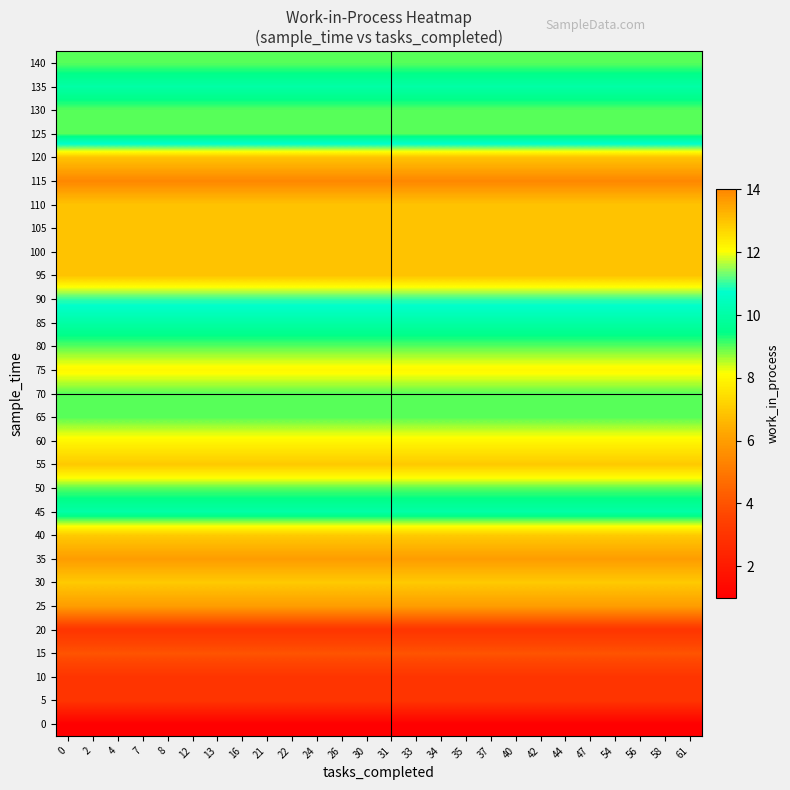

Reading right to left, transcribe all the data shown in this chart.

0: 61=1	58=1	56=1	54=1	47=1	44=1	42=1	40=1	37=1	35=1	34=1	33=1	31=1	30=1	26=1	24=1	22=1	21=1	16=1	13=1	12=1	8=1	7=1	4=1	2=1	0=1
5: 61=3	58=3	56=3	54=3	47=3	44=3	42=3	40=3	37=3	35=3	34=3	33=3	31=3	30=3	26=3	24=3	22=3	21=3	16=3	13=3	12=3	8=3	7=3	4=3	2=3	0=3
10: 61=3	58=3	56=3	54=3	47=3	44=3	42=3	40=3	37=3	35=3	34=3	33=3	31=3	30=3	26=3	24=3	22=3	21=3	16=3	13=3	12=3	8=3	7=3	4=3	2=3	0=3
15: 61=4	58=4	56=4	54=4	47=4	44=4	42=4	40=4	37=4	35=4	34=4	33=4	31=4	30=4	26=4	24=4	22=4	21=4	16=4	13=4	12=4	8=4	7=4	4=4	2=4	0=4
20: 61=3	58=3	56=3	54=3	47=3	44=3	42=3	40=3	37=3	35=3	34=3	33=3	31=3	30=3	26=3	24=3	22=3	21=3	16=3	13=3	12=3	8=3	7=3	4=3	2=3	0=3
25: 61=6	58=6	56=6	54=6	47=6	44=6	42=6	40=6	37=6	35=6	34=6	33=6	31=6	30=6	26=6	24=6	22=6	21=6	16=6	13=6	12=6	8=6	7=6	4=6	2=6	0=6
30: 61=7	58=7	56=7	54=7	47=7	44=7	42=7	40=7	37=7	35=7	34=7	33=7	31=7	30=7	26=7	24=7	22=7	21=7	16=7	13=7	12=7	8=7	7=7	4=7	2=7	0=7
35: 61=6	58=6	56=6	54=6	47=6	44=6	42=6	40=6	37=6	35=6	34=6	33=6	31=6	30=6	26=6	24=6	22=6	21=6	16=6	13=6	12=6	8=6	7=6	4=6	2=6	0=6
40: 61=7	58=7	56=7	54=7	47=7	44=7	42=7	40=7	37=7	35=7	34=7	33=7	31=7	30=7	26=7	24=7	22=7	21=7	16=7	13=7	12=7	8=7	7=7	4=7	2=7	0=7
45: 61=10	58=10	56=10	54=10	47=10	44=10	42=10	40=10	37=10	35=10	34=10	33=10	31=10	30=10	26=10	24=10	22=10	21=10	16=10	13=10	12=10	8=10	7=10	4=10	2=10	0=10
50: 61=9	58=9	56=9	54=9	47=9	44=9	42=9	40=9	37=9	35=9	34=9	33=9	31=9	30=9	26=9	24=9	22=9	21=9	16=9	13=9	12=9	8=9	7=9	4=9	2=9	0=9
55: 61=7	58=7	56=7	54=7	47=7	44=7	42=7	40=7	37=7	35=7	34=7	33=7	31=7	30=7	26=7	24=7	22=7	21=7	16=7	13=7	12=7	8=7	7=7	4=7	2=7	0=7
60: 61=8	58=8	56=8	54=8	47=8	44=8	42=8	40=8	37=8	35=8	34=8	33=8	31=8	30=8	26=8	24=8	22=8	21=8	16=8	13=8	12=8	8=8	7=8	4=8	2=8	0=8
65: 61=9	58=9	56=9	54=9	47=9	44=9	42=9	40=9	37=9	35=9	34=9	33=9	31=9	30=9	26=9	24=9	22=9	21=9	16=9	13=9	12=9	8=9	7=9	4=9	2=9	0=9
70: 61=9	58=9	56=9	54=9	47=9	44=9	42=9	40=9	37=9	35=9	34=9	33=9	31=9	30=9	26=9	24=9	22=9	21=9	16=9	13=9	12=9	8=9	7=9	4=9	2=9	0=9
75: 61=8	58=8	56=8	54=8	47=8	44=8	42=8	40=8	37=8	35=8	34=8	33=8	31=8	30=8	26=8	24=8	22=8	21=8	16=8	13=8	12=8	8=8	7=8	4=8	2=8	0=8
80: 61=9	58=9	56=9	54=9	47=9	44=9	42=9	40=9	37=9	35=9	34=9	33=9	31=9	30=9	26=9	24=9	22=9	21=9	16=9	13=9	12=9	8=9	7=9	4=9	2=9	0=9
85: 61=10	58=10	56=10	54=10	47=10	44=10	42=10	40=10	37=10	35=10	34=10	33=10	31=10	30=10	26=10	24=10	22=10	21=10	16=10	13=10	12=10	8=10	7=10	4=10	2=10	0=10
90: 61=11	58=11	56=11	54=11	47=11	44=11	42=11	40=11	37=11	35=11	34=11	33=11	31=11	30=11	26=11	24=11	22=11	21=11	16=11	13=11	12=11	8=11	7=11	4=11	2=11	0=11
95: 61=13	58=13	56=13	54=13	47=13	44=13	42=13	40=13	37=13	35=13	34=13	33=13	31=13	30=13	26=13	24=13	22=13	21=13	16=13	13=13	12=13	8=13	7=13	4=13	2=13	0=13
100: 61=13	58=13	56=13	54=13	47=13	44=13	42=13	40=13	37=13	35=13	34=13	33=13	31=13	30=13	26=13	24=13	22=13	21=13	16=13	13=13	12=13	8=13	7=13	4=13	2=13	0=13
105: 61=13	58=13	56=13	54=13	47=13	44=13	42=13	40=13	37=13	35=13	34=13	33=13	31=13	30=13	26=13	24=13	22=13	21=13	16=13	13=13	12=13	8=13	7=13	4=13	2=13	0=13
110: 61=13	58=13	56=13	54=13	47=13	44=13	42=13	40=13	37=13	35=13	34=13	33=13	31=13	30=13	26=13	24=13	22=13	21=13	16=13	13=13	12=13	8=13	7=13	4=13	2=13	0=13
115: 61=14	58=14	56=14	54=14	47=14	44=14	42=14	40=14	37=14	35=14	34=14	33=14	31=14	30=14	26=14	24=14	22=14	21=14	16=14	13=14	12=14	8=14	7=14	4=14	2=14	0=14
120: 61=13	58=13	56=13	54=13	47=13	44=13	42=13	40=13	37=13	35=13	34=13	33=13	31=13	30=13	26=13	24=13	22=13	21=13	16=13	13=13	12=13	8=13	7=13	4=13	2=13	0=13
125: 61=9	58=9	56=9	54=9	47=9	44=9	42=9	40=9	37=9	35=9	34=9	33=9	31=9	30=9	26=9	24=9	22=9	21=9	16=9	13=9	12=9	8=9	7=9	4=9	2=9	0=9
130: 61=9	58=9	56=9	54=9	47=9	44=9	42=9	40=9	37=9	35=9	34=9	33=9	31=9	30=9	26=9	24=9	22=9	21=9	16=9	13=9	12=9	8=9	7=9	4=9	2=9	0=9
135: 61=10	58=10	56=10	54=10	47=10	44=10	42=10	40=10	37=10	35=10	34=10	33=10	31=10	30=10	26=10	24=10	22=10	21=10	16=10	13=10	12=10	8=10	7=10	4=10	2=10	0=10
140: 61=9	58=9	56=9	54=9	47=9	44=9	42=9	40=9	37=9	35=9	34=9	33=9	31=9	30=9	26=9	24=9	22=9	21=9	16=9	13=9	12=9	8=9	7=9	4=9	2=9	0=9